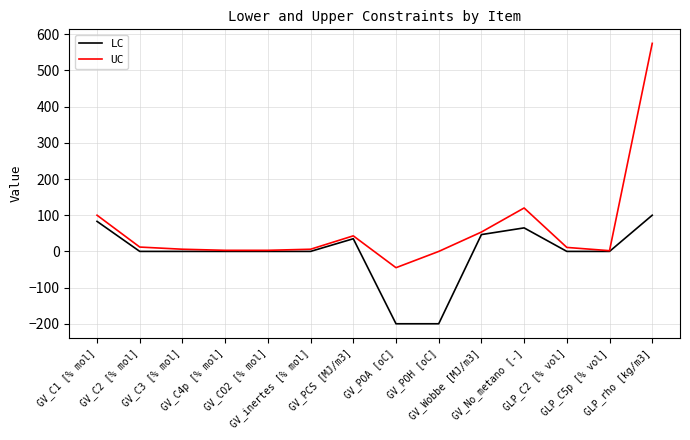

Does the chart have visible grid lines?

Yes